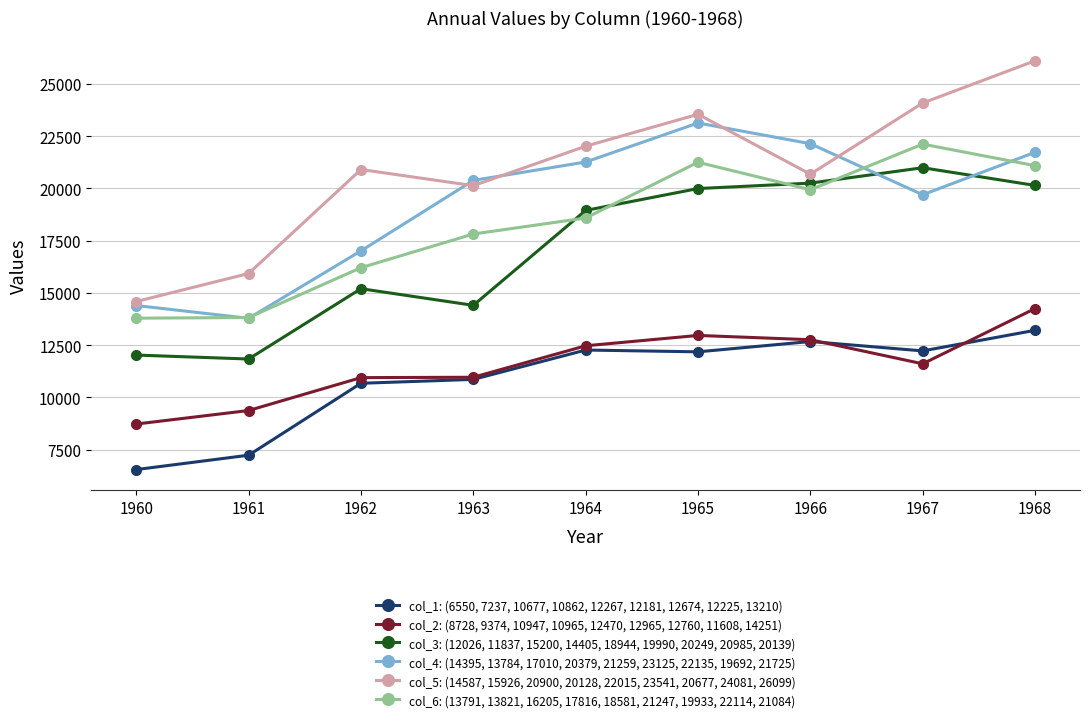

True or false: col_6: (13791, 13821, 16205, 17816, 18581, 21247, 19933, 22114, 21084) has more than 1 interior local peaks.

True